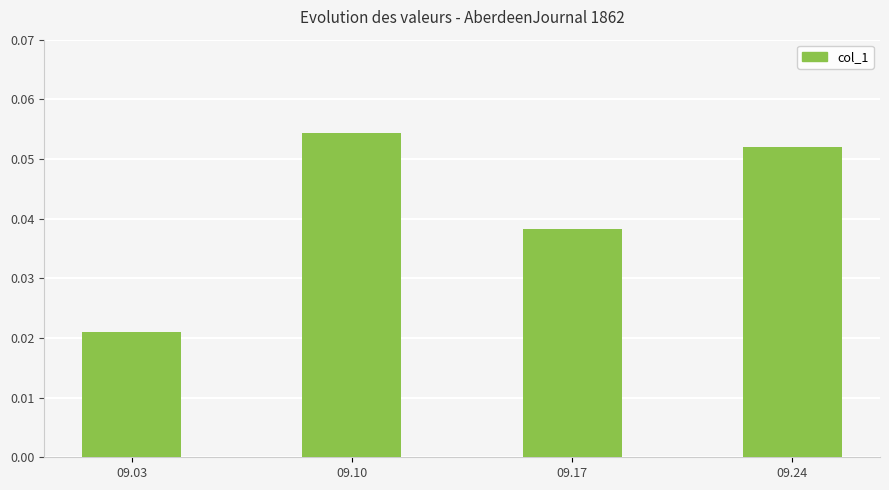

How many values are between 0 and 1?

4